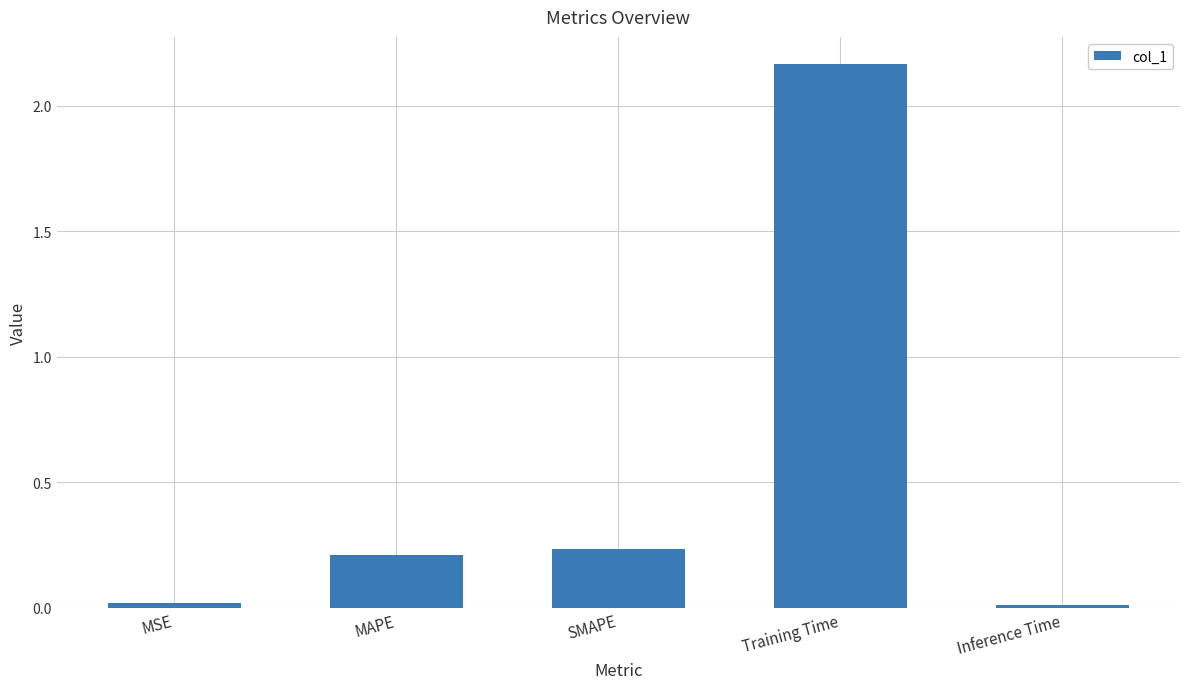

What is the average value?

0.5